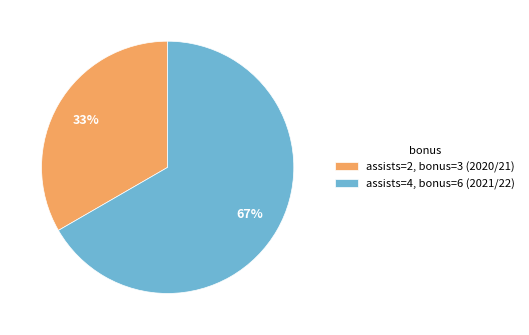

To the nearest percent, what is the combined percentage of assists=2, bonus=3 (2020/21) and assists=4, bonus=6 (2021/22)?

100%